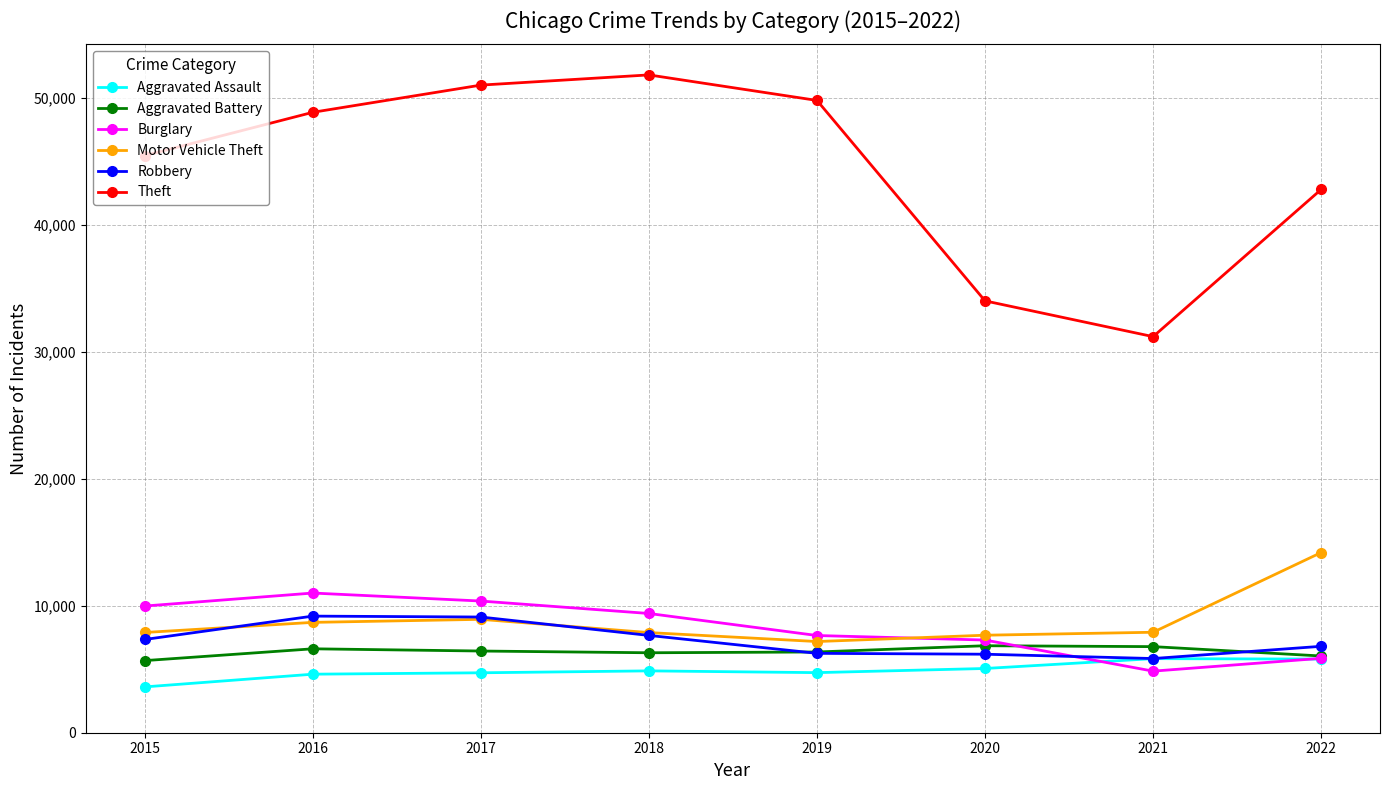

Which series changed the most between 2017 and 2020?

Theft